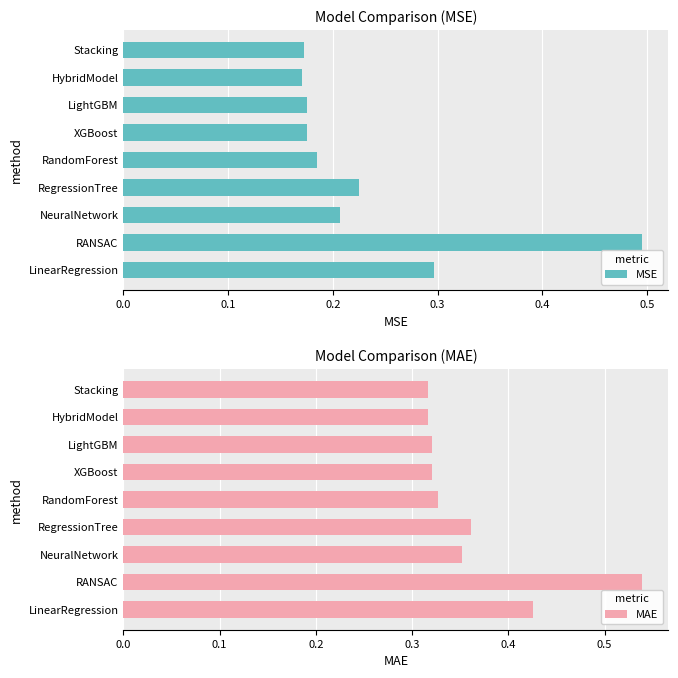

How many bars are there in each group?

2